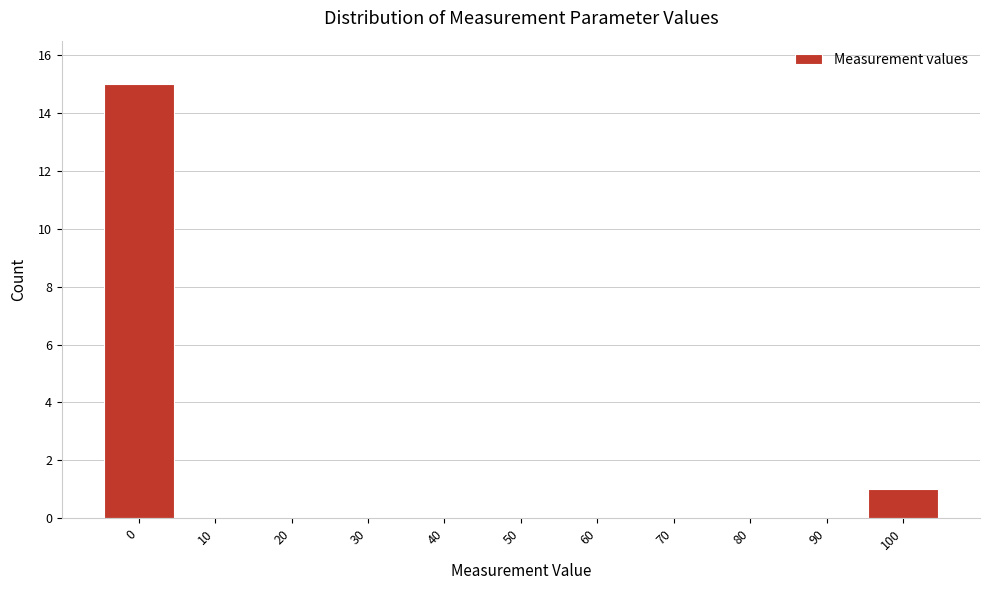

Reading left to right, list all the values displayed in this chart.

0=15	10=0	20=0	30=0	40=0	50=0	60=0	70=0	80=0	90=0	100=1